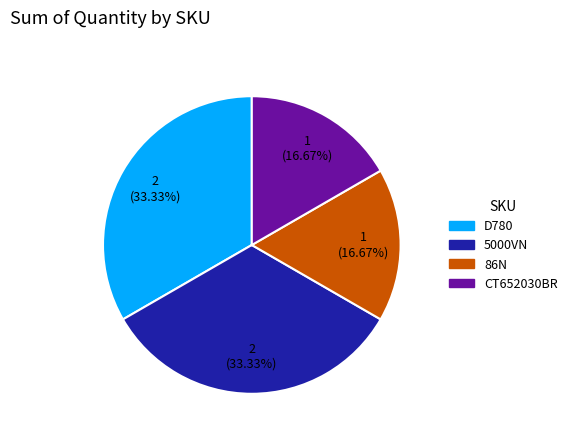

To the nearest percent, what is the combined percentage of CT652030BR and D780?

50%